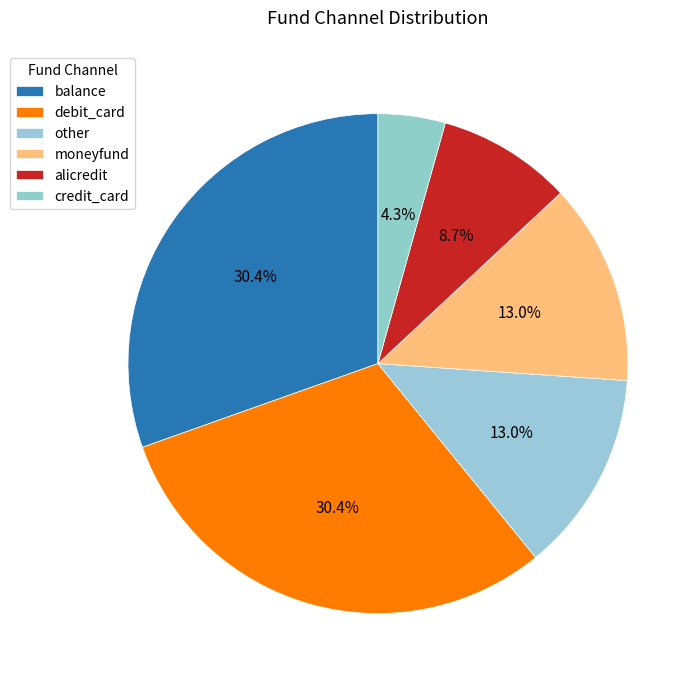

Count the number of slices in the pie.

6